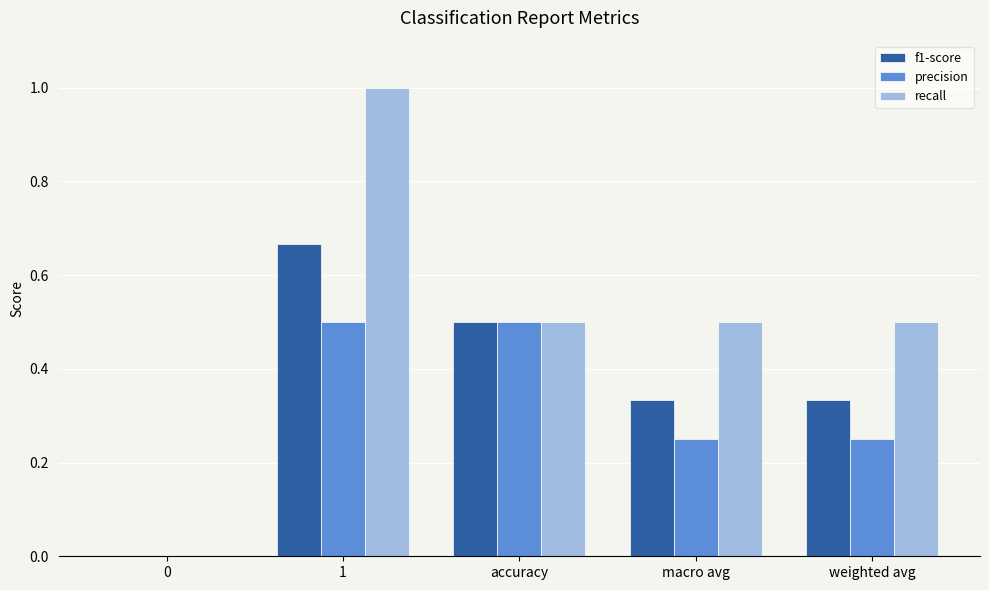

Which series changed the most between 1 and weighted avg?

recall